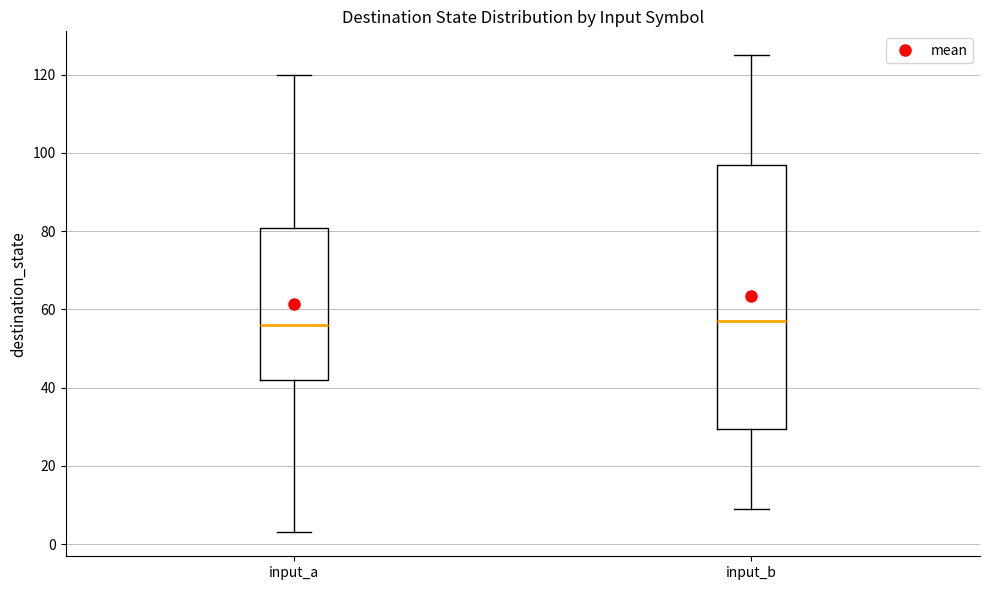

Reading left to right, read every box against the y-axis: the position of its median line, the range the box covers, and the ends of its whiskers. The values are not printed on the chart, so give them approximately, as read against the axis.

input_a: median 56, box 42 to 80, whiskers 4 to 120
input_b: median 58, box 30 to 98, whiskers 10 to 126